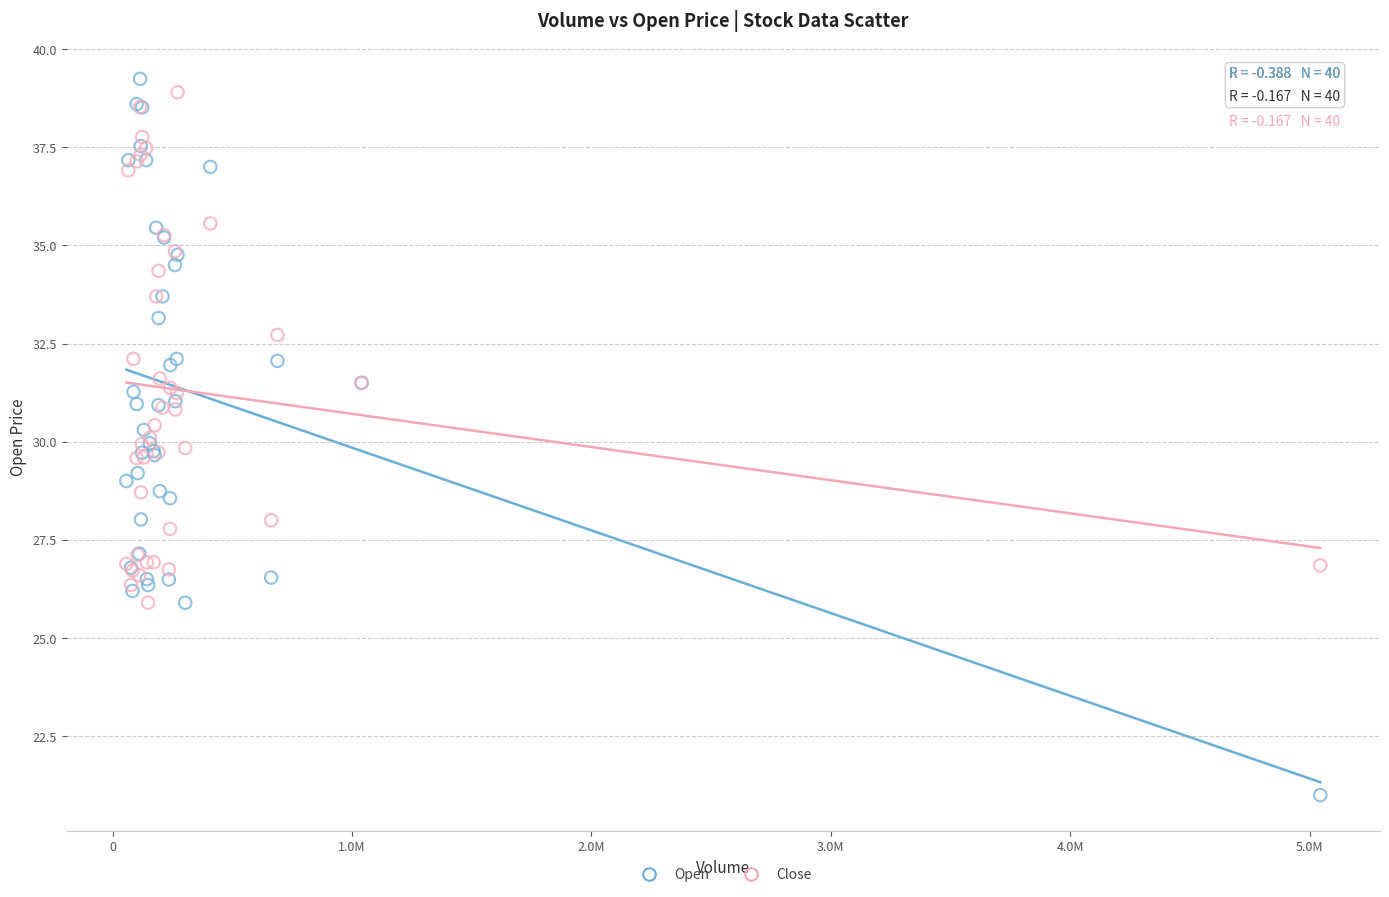

Which series contains the lowest Y value?

Open